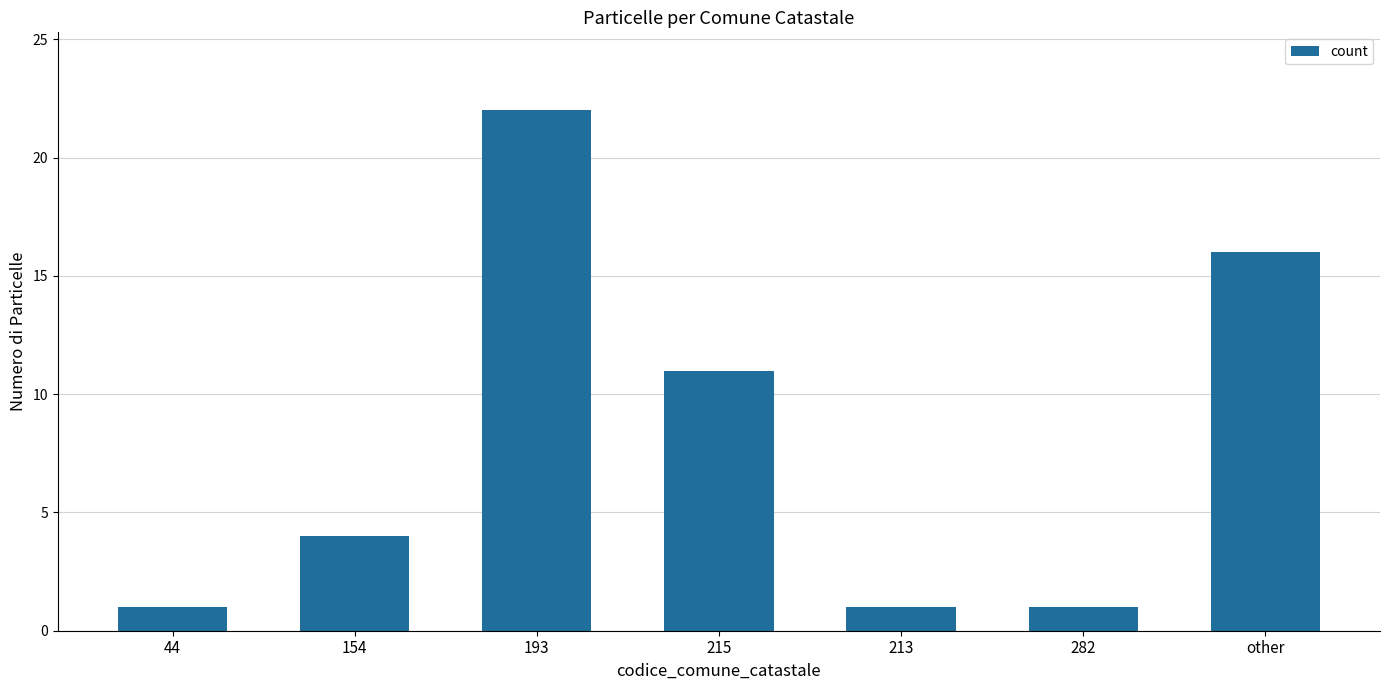

What is the sum of the values at 44 and 154?

5